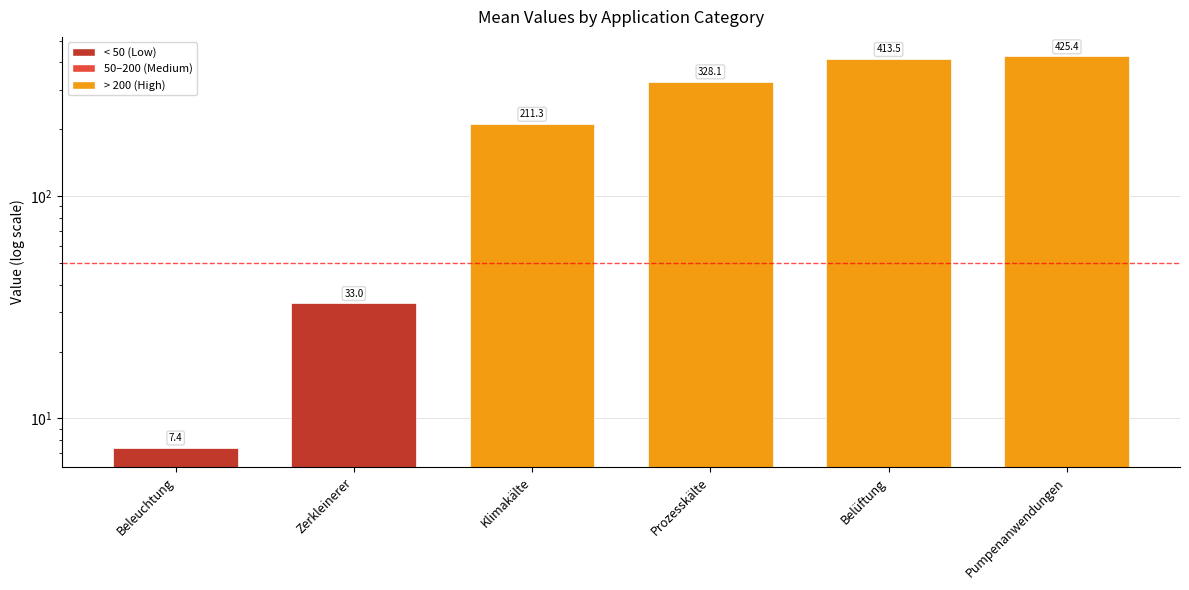

Which has a higher value, Belüftung or Klimakälte?

Belüftung